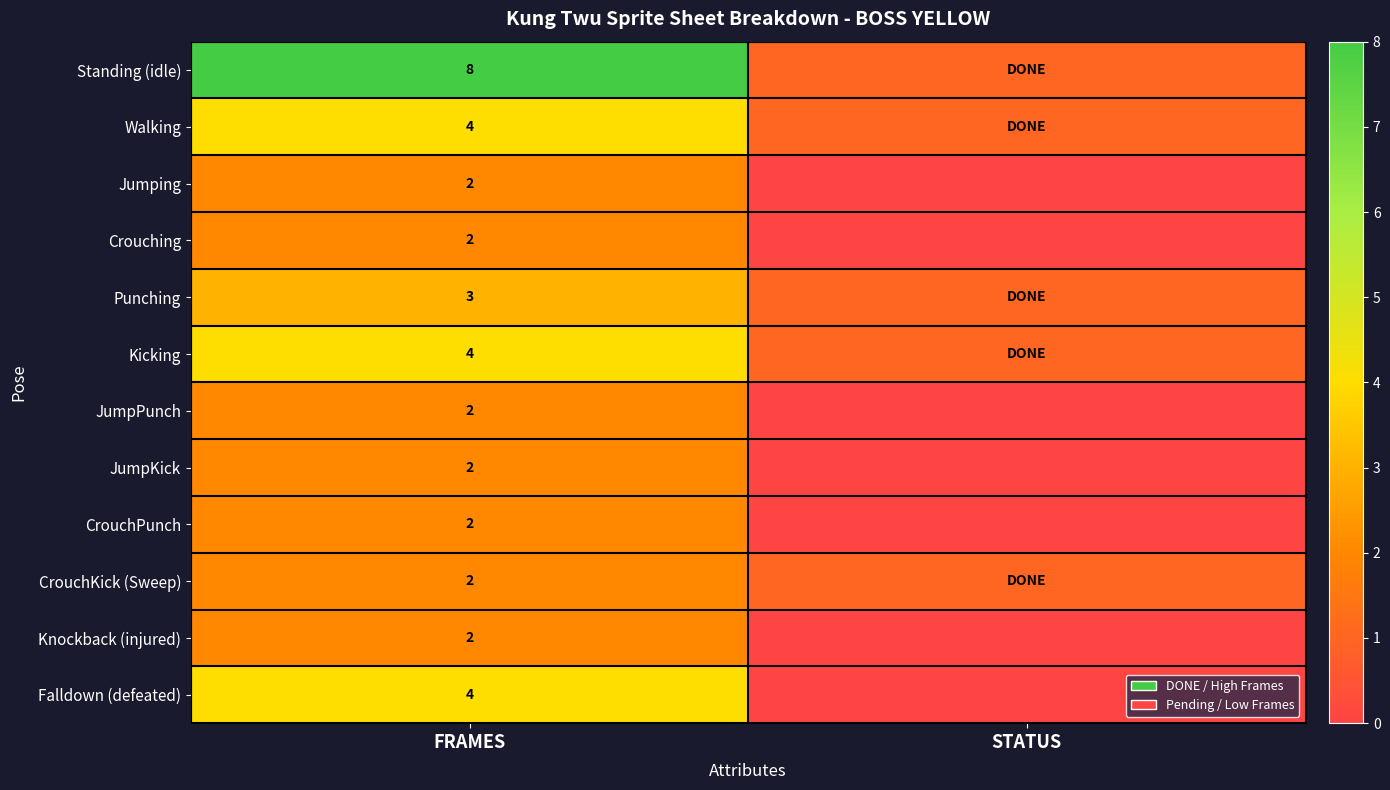

What is the spread (max minus min) of values at FRAMES?

6